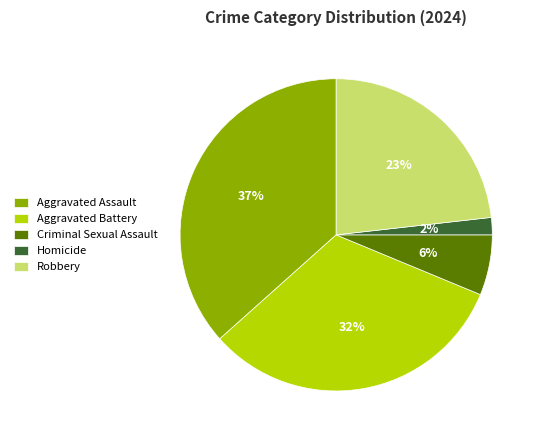

Which has a higher value, Homicide or Aggravated Assault?

Aggravated Assault